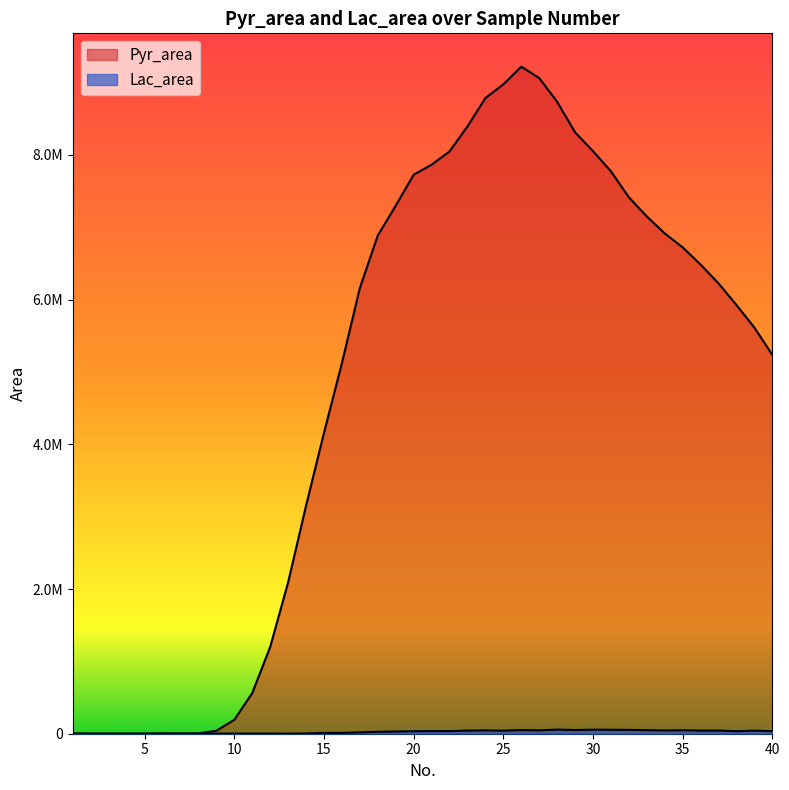

Is it true that Lac_area equals 18856.1 at 17?

True